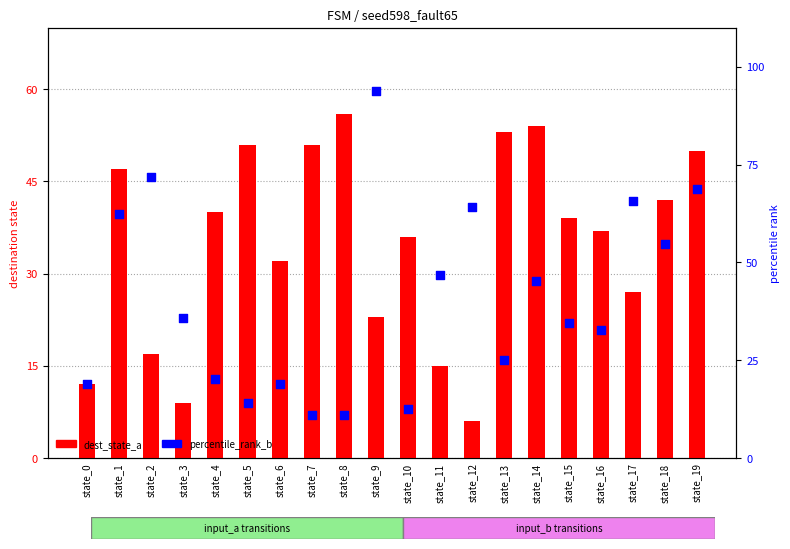

Which series has the largest Y range (max minus min)?

percentile_rank_b